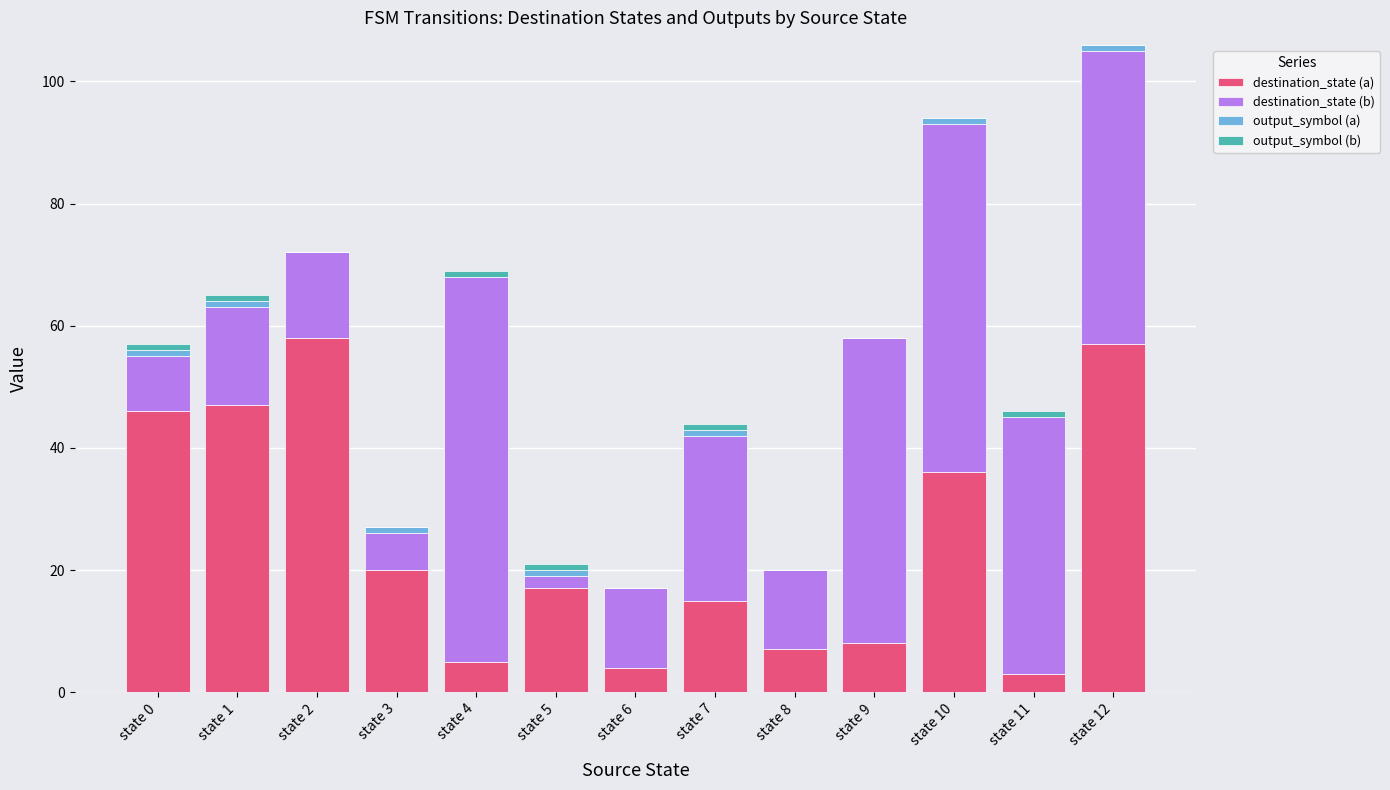

At which label is destination_state (a) closest to 30?

state 10